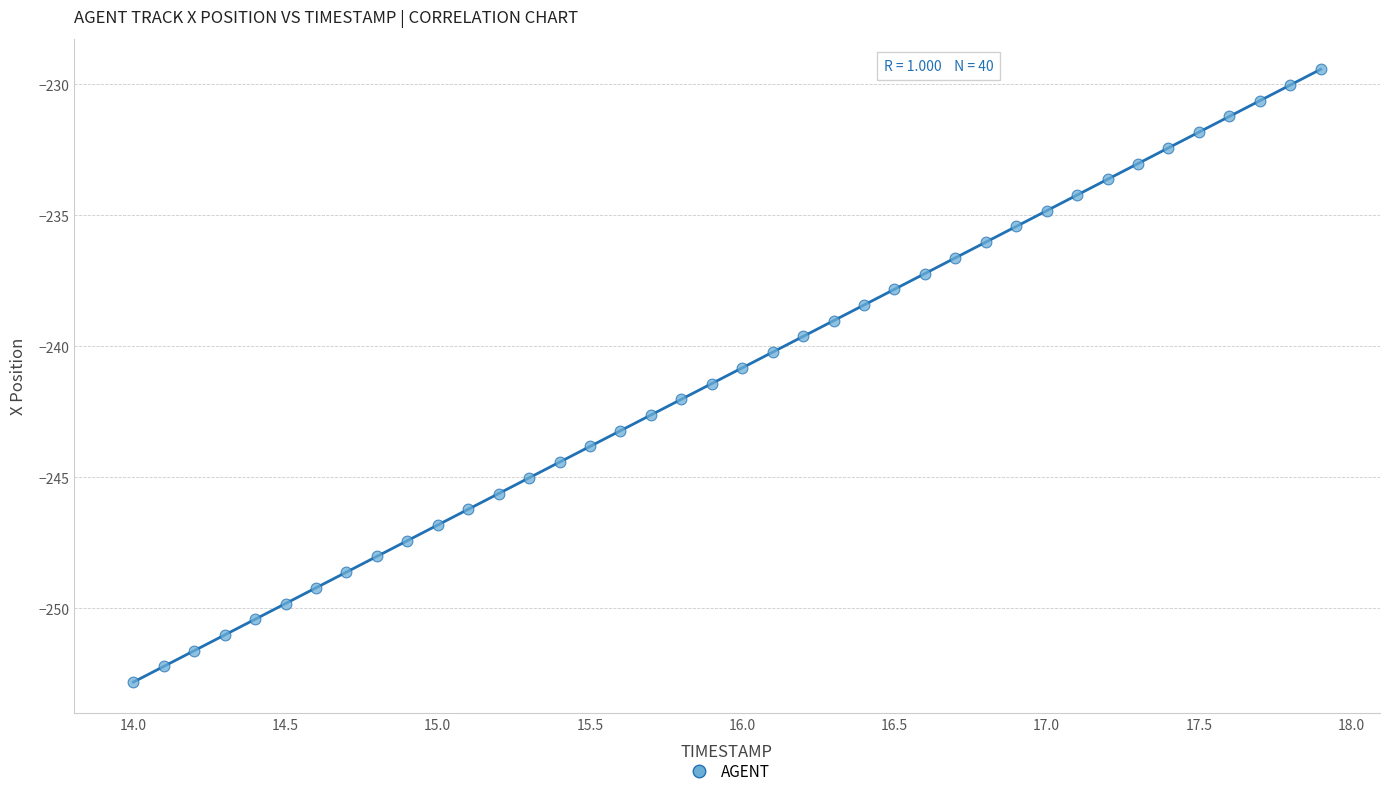

What is the range of X values (max minus min)?

3.9